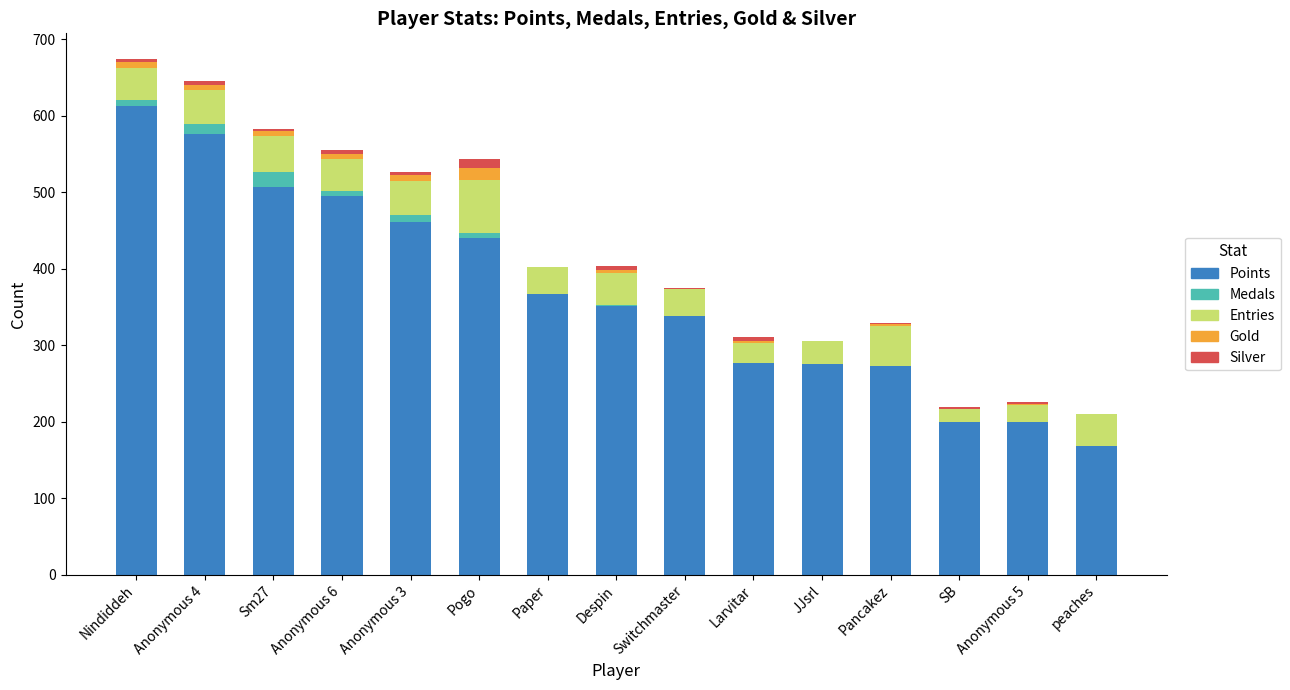

What is the maximum value for Points?

613